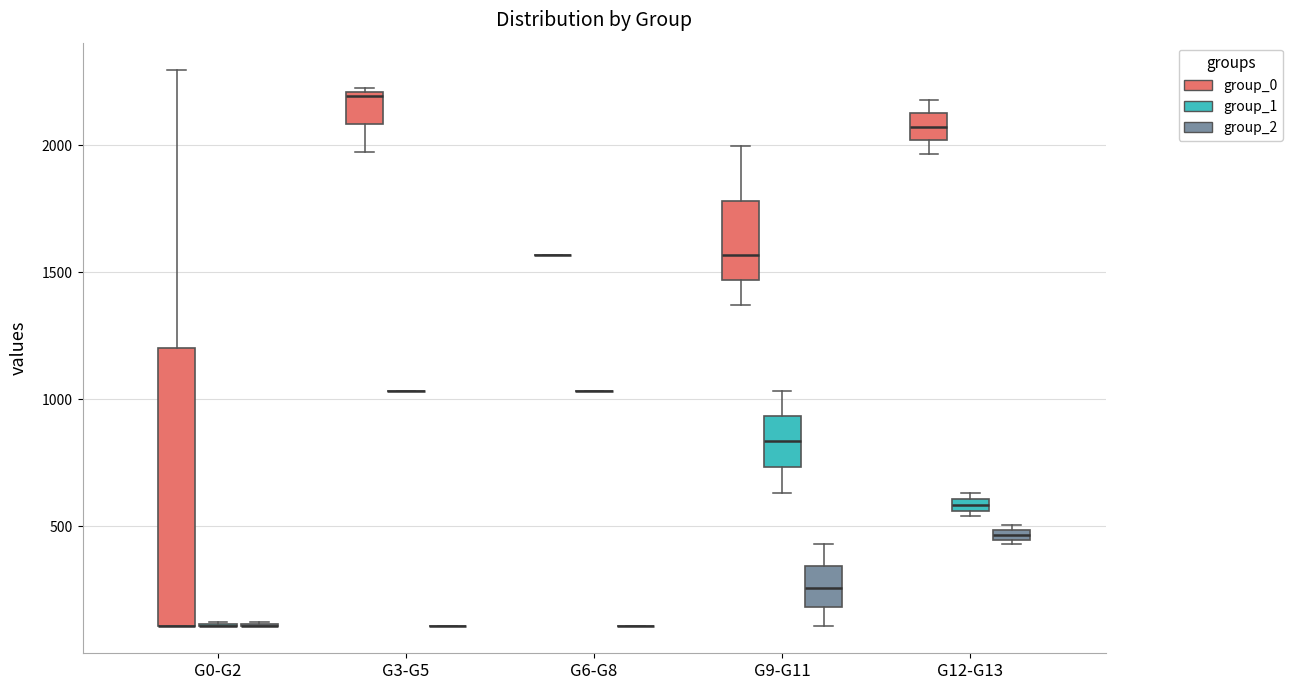

Which box is the tallest, from its lower edge to its upper edge?

G0-G2 (group_0)